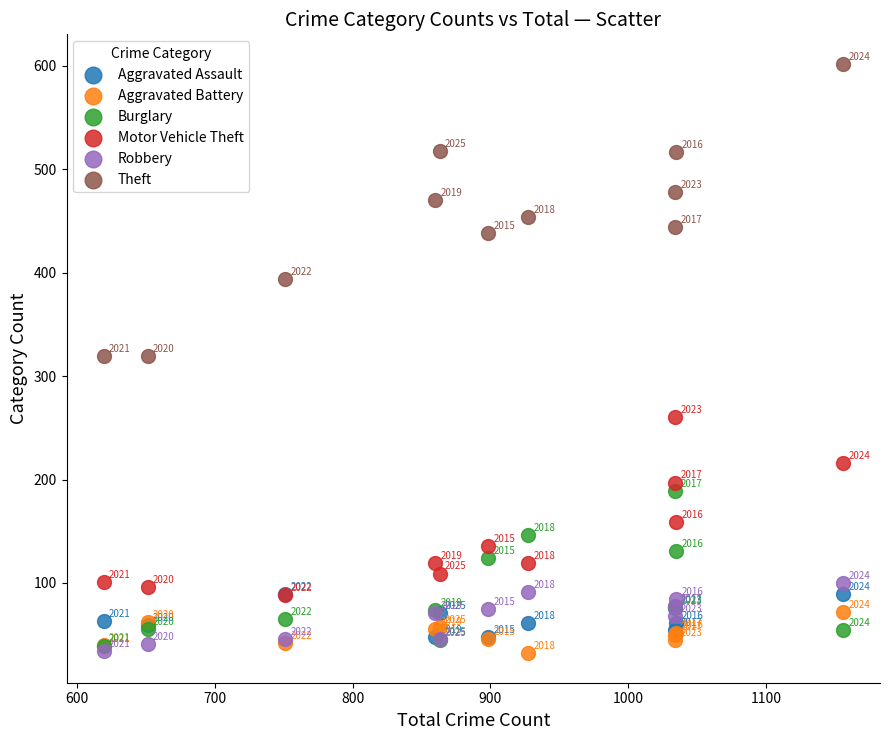

Across all series, what Y value is closest to 317?

319